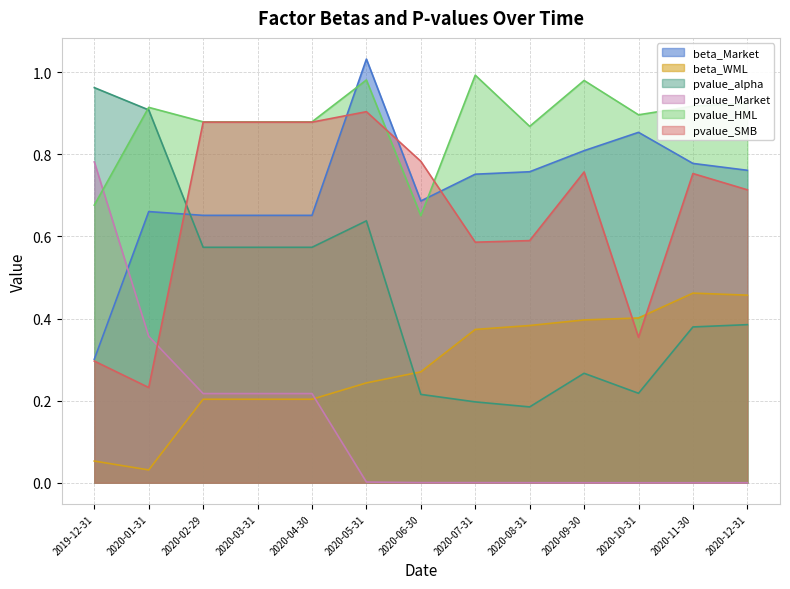

Which series changed the most between 2020-08-31 and 2020-12-31?

pvalue_alpha